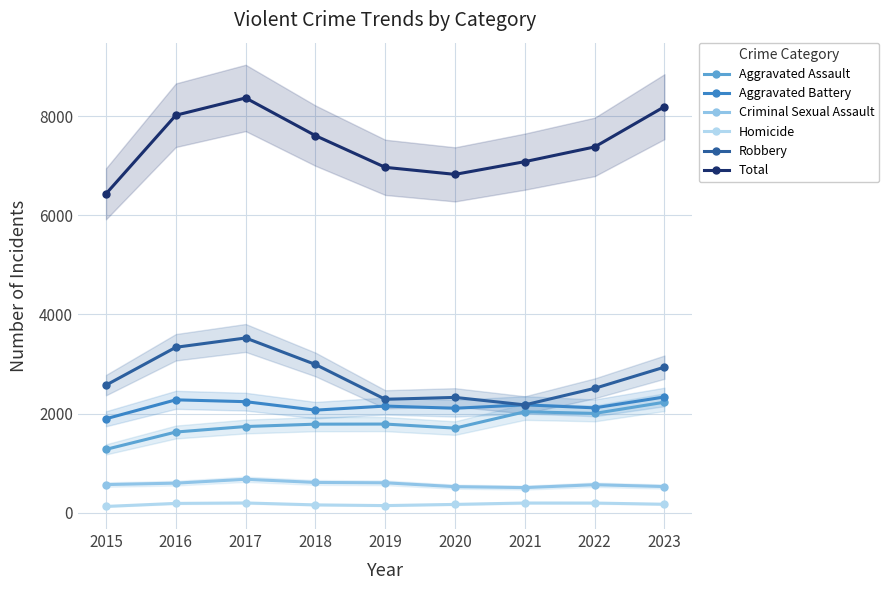

At which label is Aggravated Assault closest to 1753?

2017